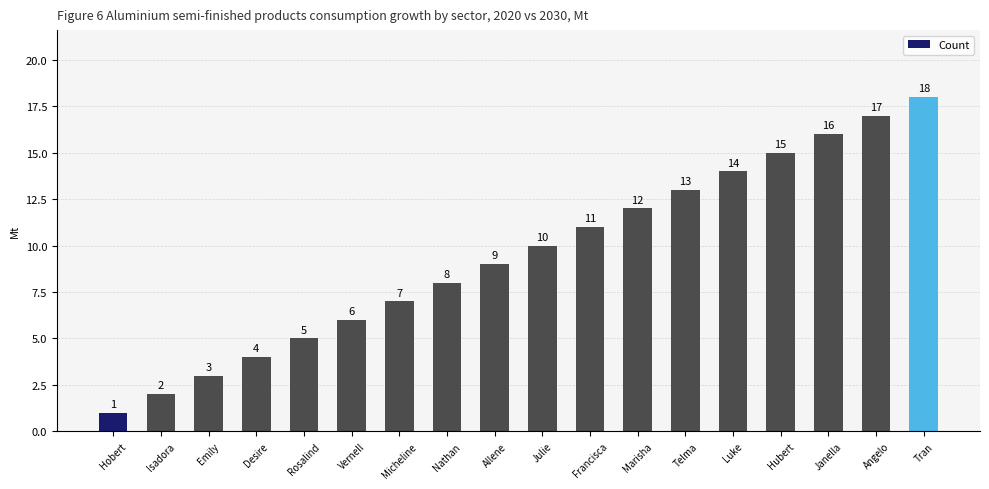

Reading left to right, what are all the values shown in this chart?

1	2	3	4	5	6	7	8	9	10	11	12	13	14	15	16	17	18